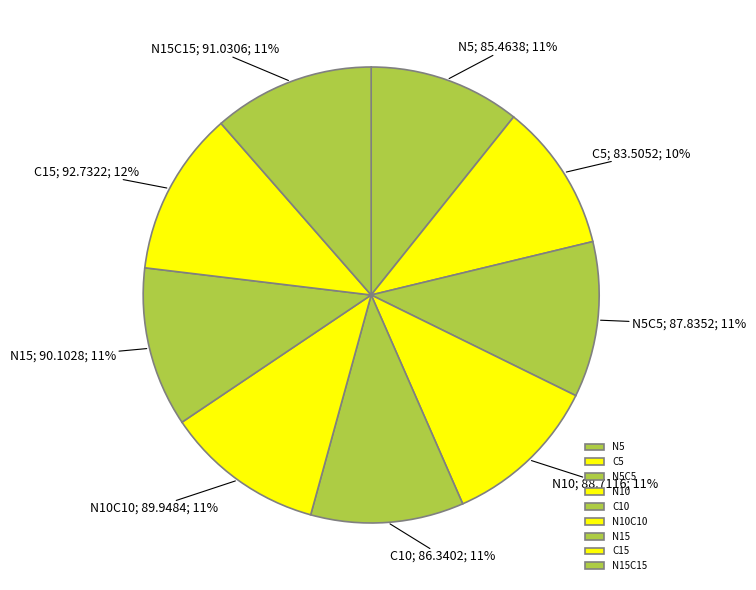

Rank the categories by value from lowest to highest.

C5, N5, C10, N5C5, N10, N10C10, N15, N15C15, C15